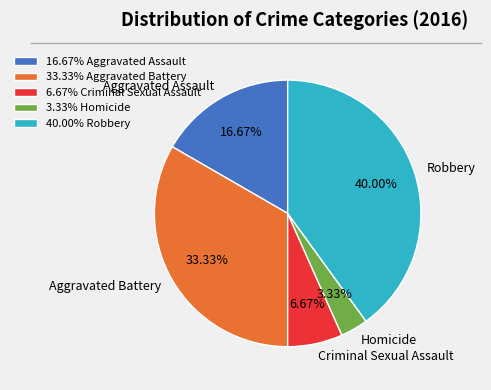

Which slice is the largest?

Robbery